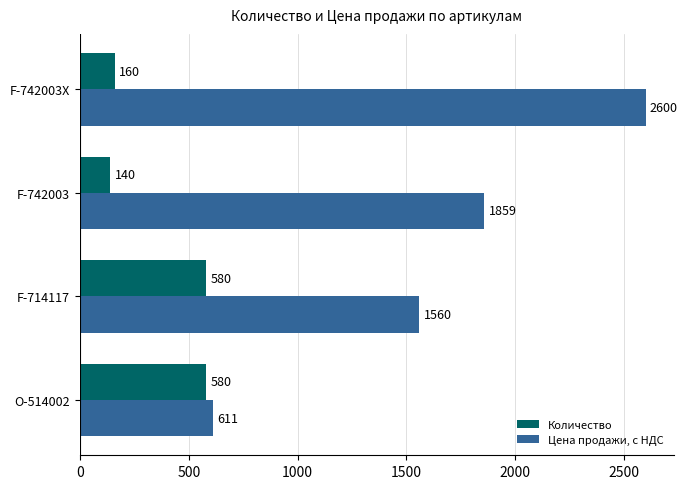

What is the sum of all Цена продажи, с НДС values?

6630